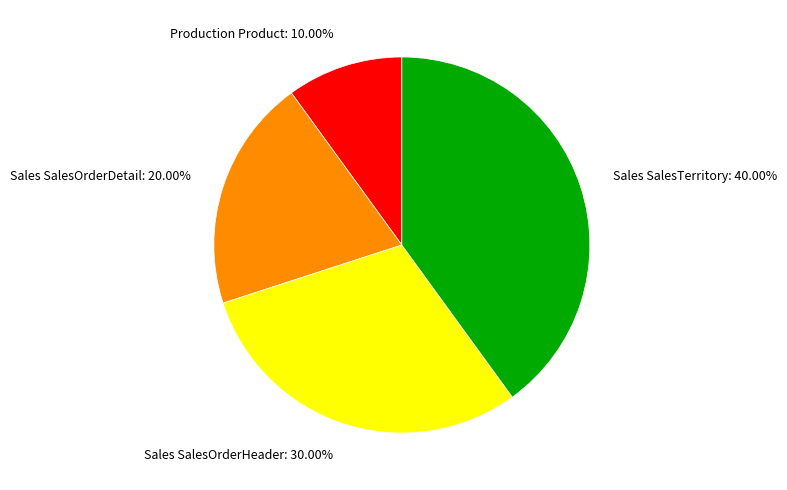

To the nearest percent, what is the combined percentage of Sales SalesTerritory and Sales SalesOrderHeader?

70%